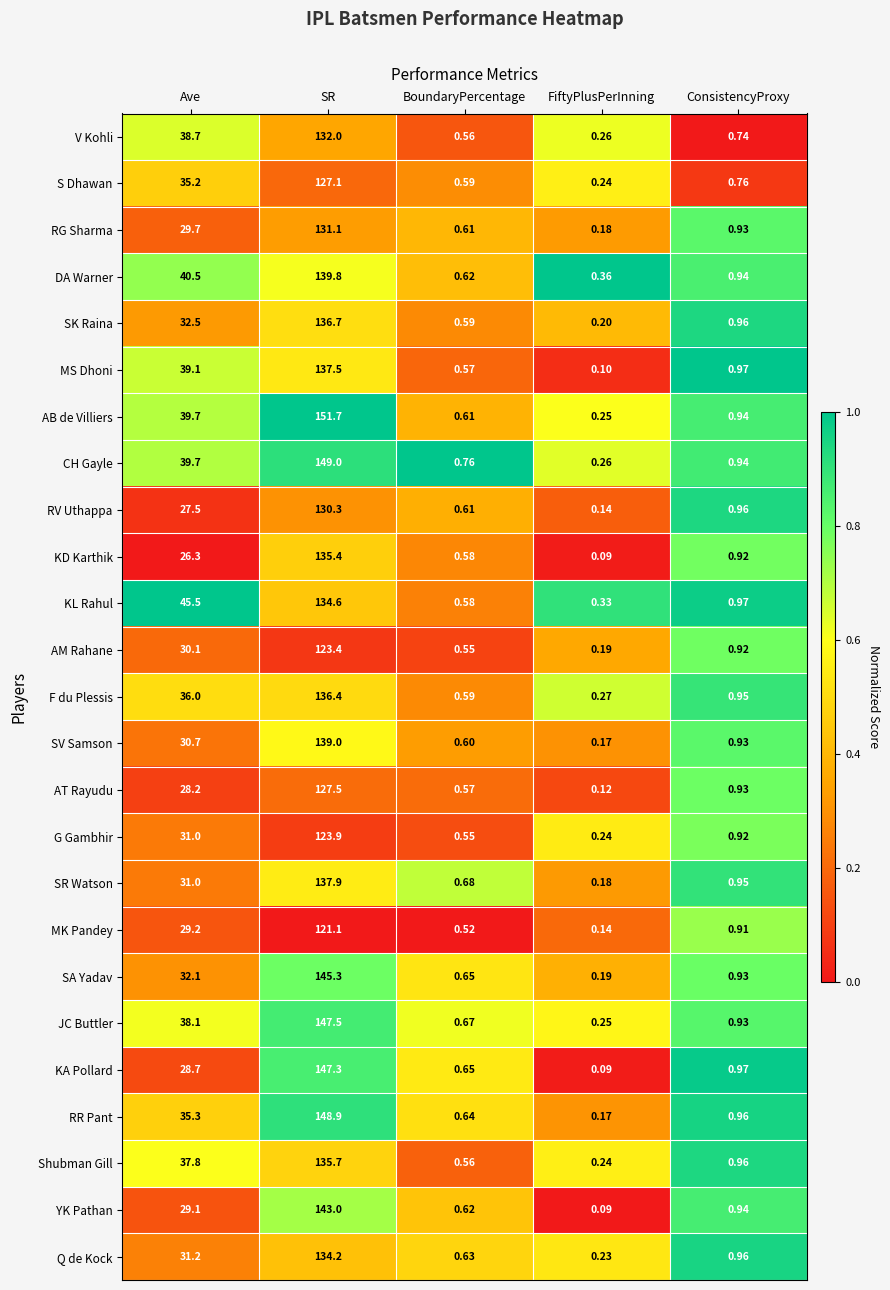

Which category has the highest value in the KL Rahul series?

SR